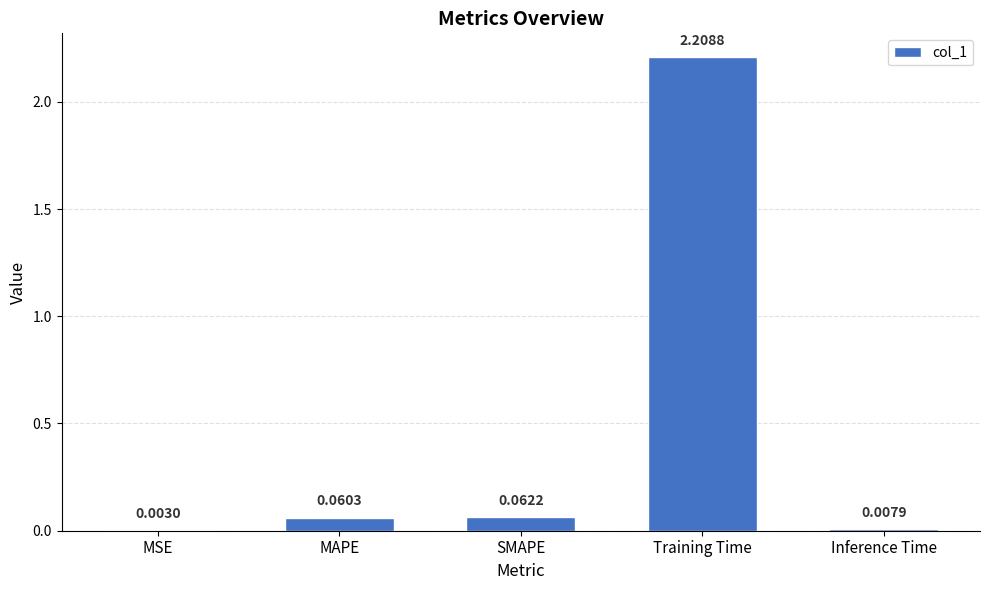

What is the maximum value shown in the chart?

2.2